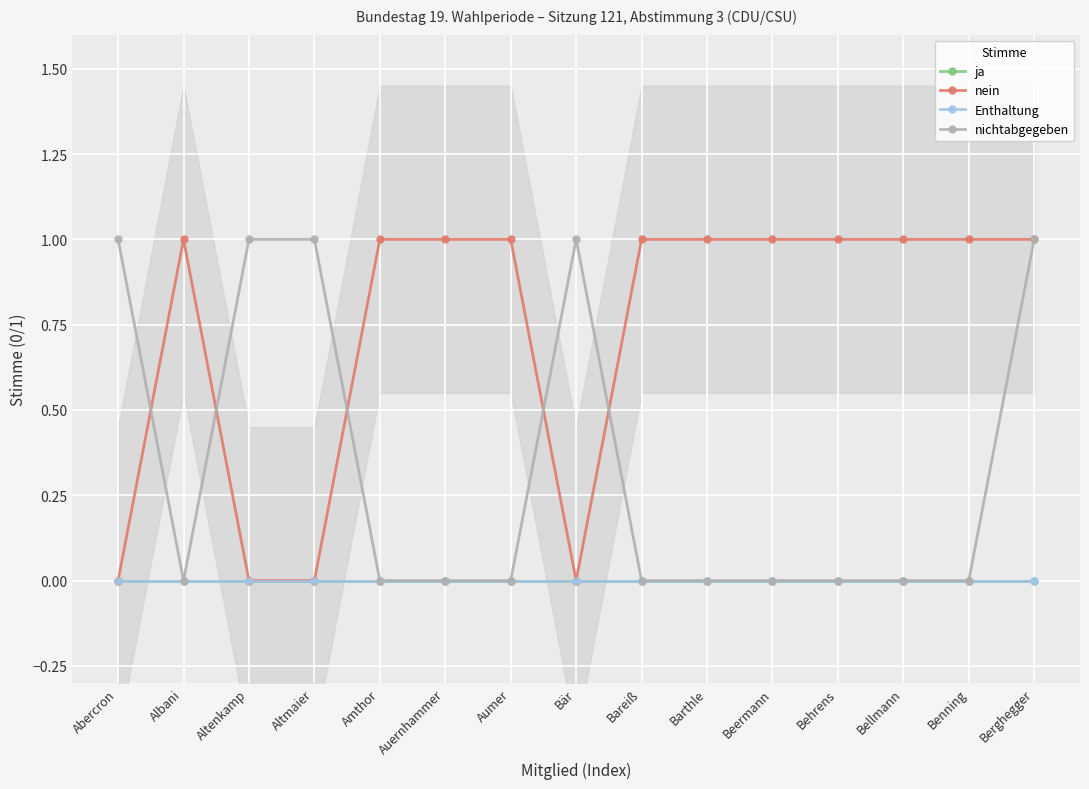

What is the label of the 3rd point from the right?

Bellmann